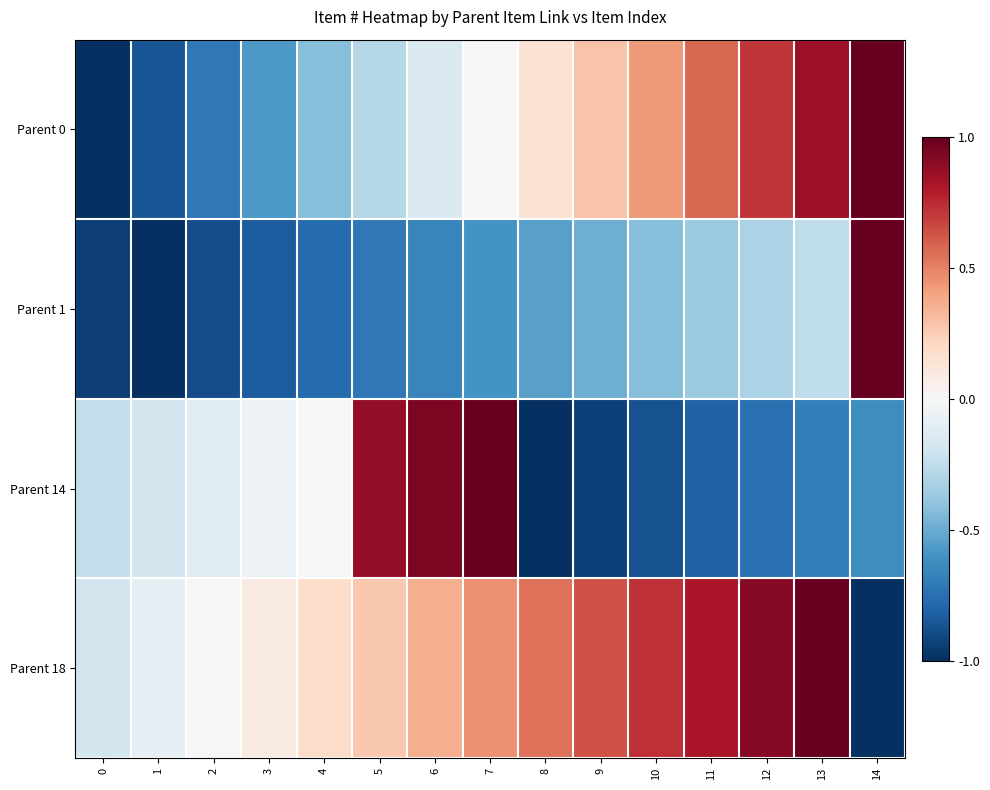

Reading left to right, extract all data points from this chart.

Parent 0: 0=-1.0	1=-0.9	2=-0.7	3=-0.6	4=-0.4	5=-0.3	6=-0.1	7=0.0	8=0.1	9=0.3	10=0.4	11=0.6	12=0.7	13=0.9	14=1.0
Parent 1: 0=-0.9	1=-1.0	2=-0.9	3=-0.8	4=-0.8	5=-0.7	6=-0.7	7=-0.6	8=-0.5	9=-0.5	10=-0.4	11=-0.4	12=-0.3	13=-0.3	14=1.0
Parent 14: 0=-0.2	1=-0.2	2=-0.1	3=-0.1	4=0.0	5=0.9	6=0.9	7=1.0	8=-1.0	9=-0.9	10=-0.9	11=-0.8	12=-0.8	13=-0.7	14=-0.6
Parent 18: 0=-0.2	1=-0.1	2=0.0	3=0.1	4=0.2	5=0.3	6=0.4	7=0.5	8=0.5	9=0.6	10=0.7	11=0.8	12=0.9	13=1.0	14=-1.0